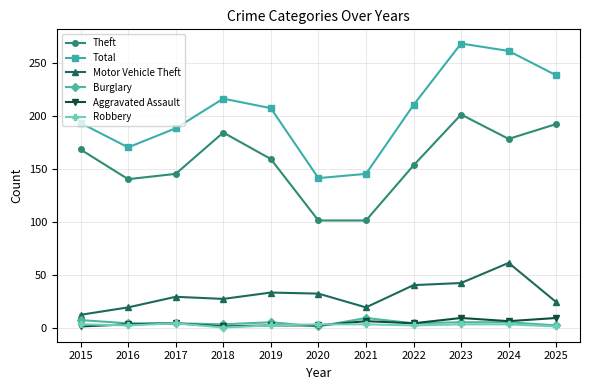

How many lines are shown in the chart?

6